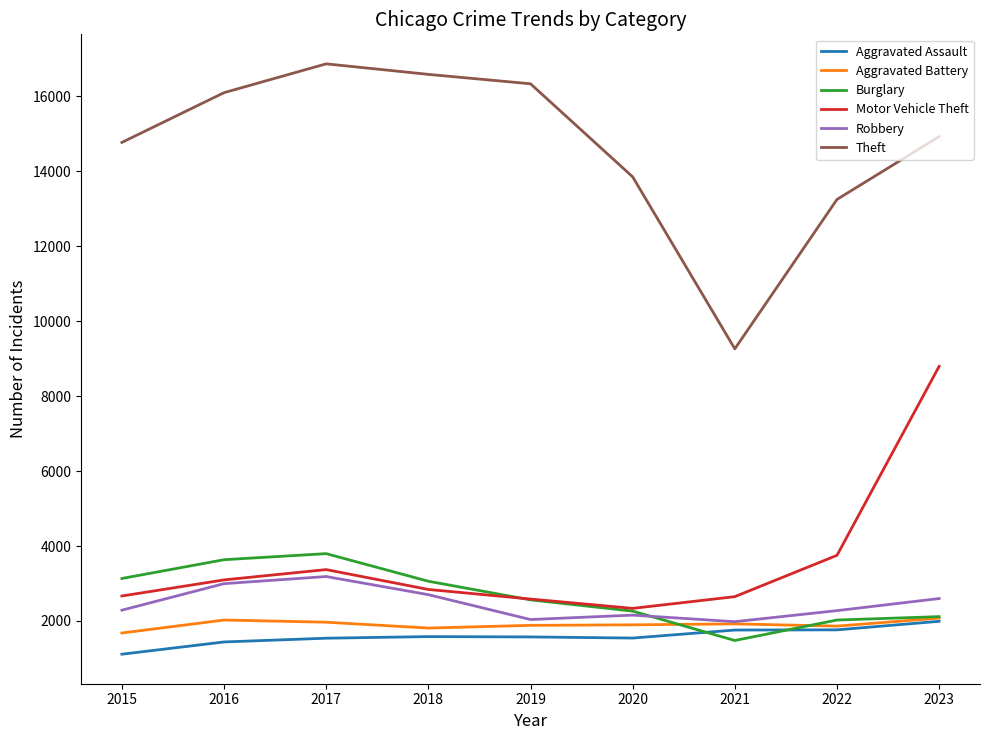

Is it true that Motor Vehicle Theft equals 2649 at 2021?

True